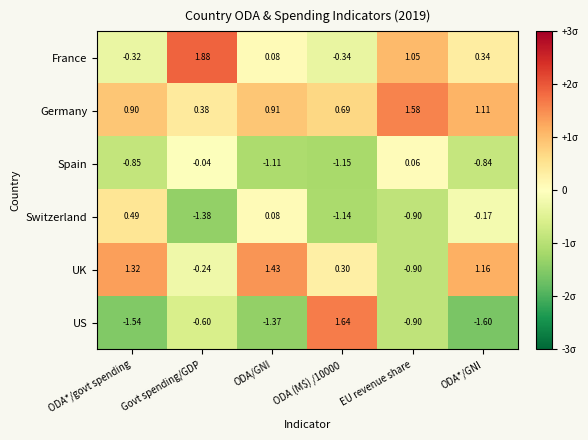

Which series changed the most between ODA*/govt spending and ODA/GNI?

Switzerland